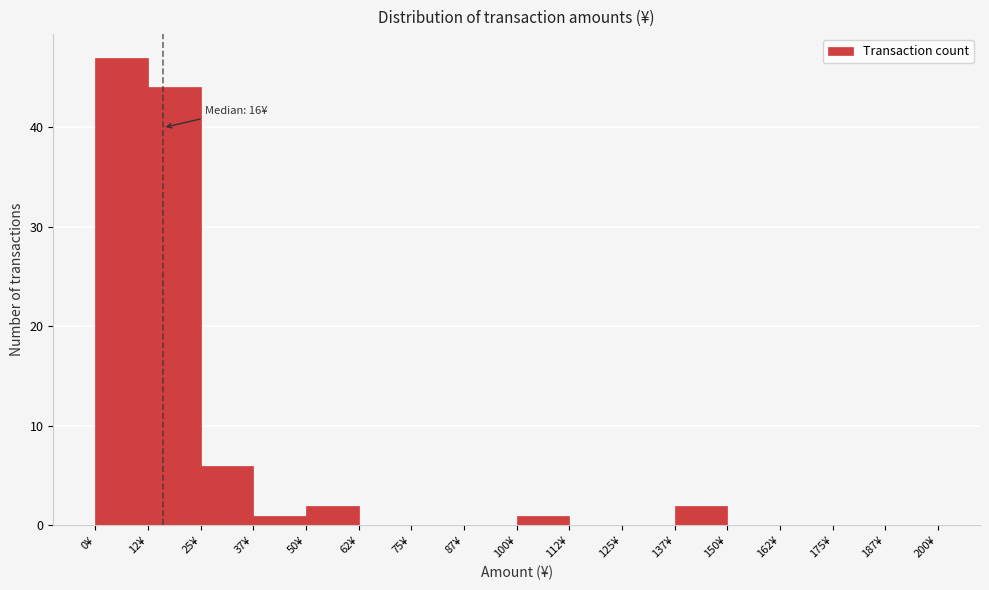

Which range on the x-axis has the tallest bar?

0.0 to 12.5